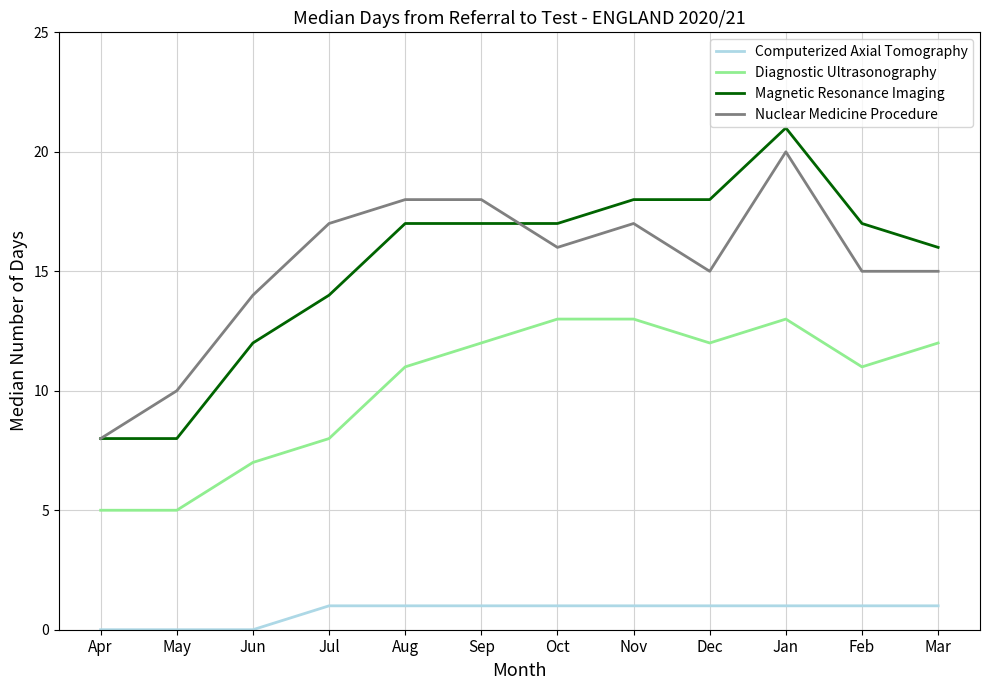

Which series has the largest range (max minus min)?

Magnetic Resonance Imaging